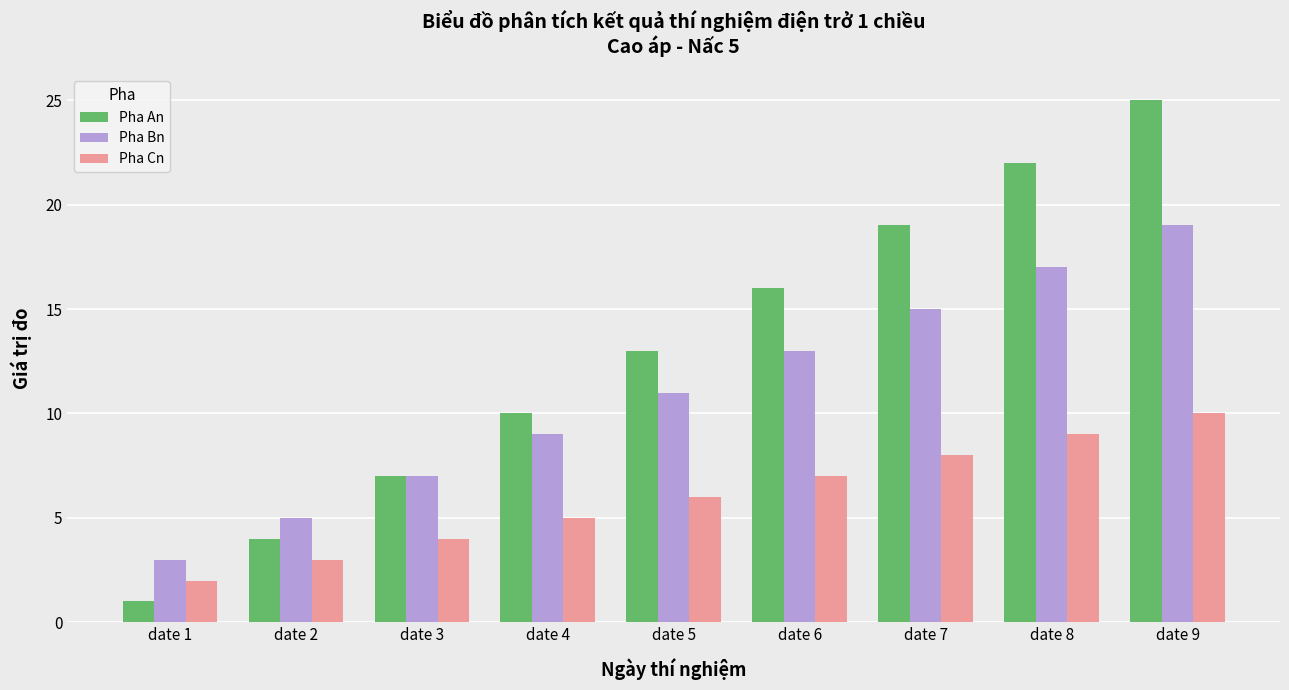

What is the sum of the Pha Bn values at date 4 and date 3?

16